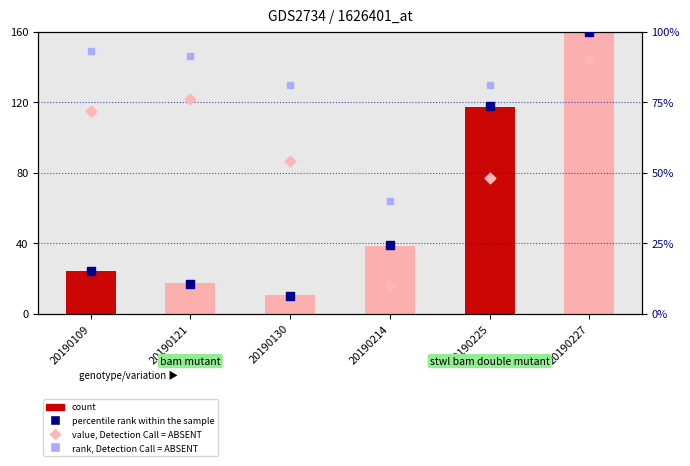

At which category is the sum across all series the highest?

20190227